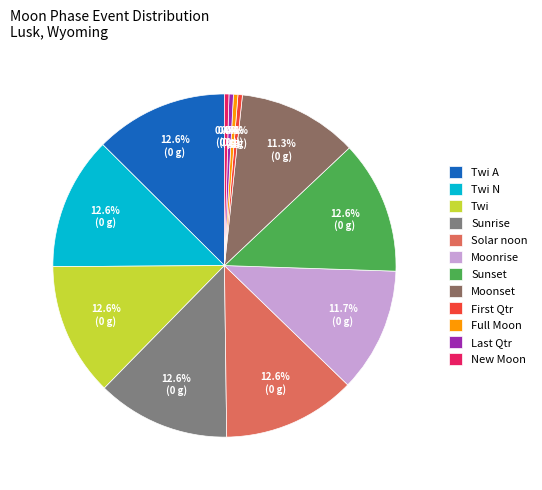

To the nearest percent, what is the difference between the largest and smallest slice percentages?

12%